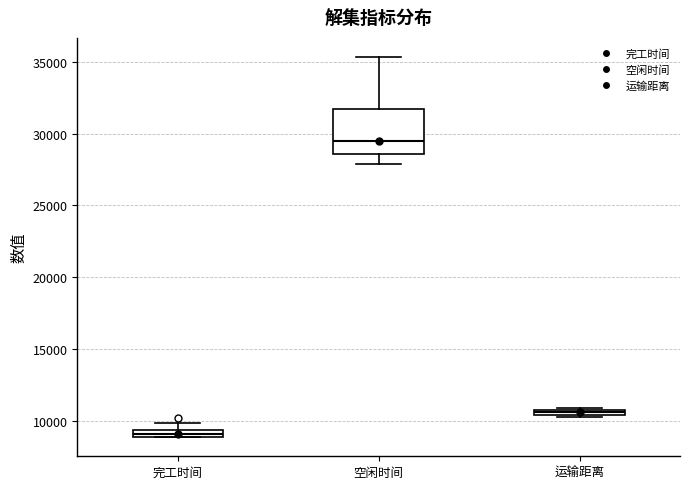

Comparing the boxes themselves (not the whiskers), which one is the tallest?

空闲时间